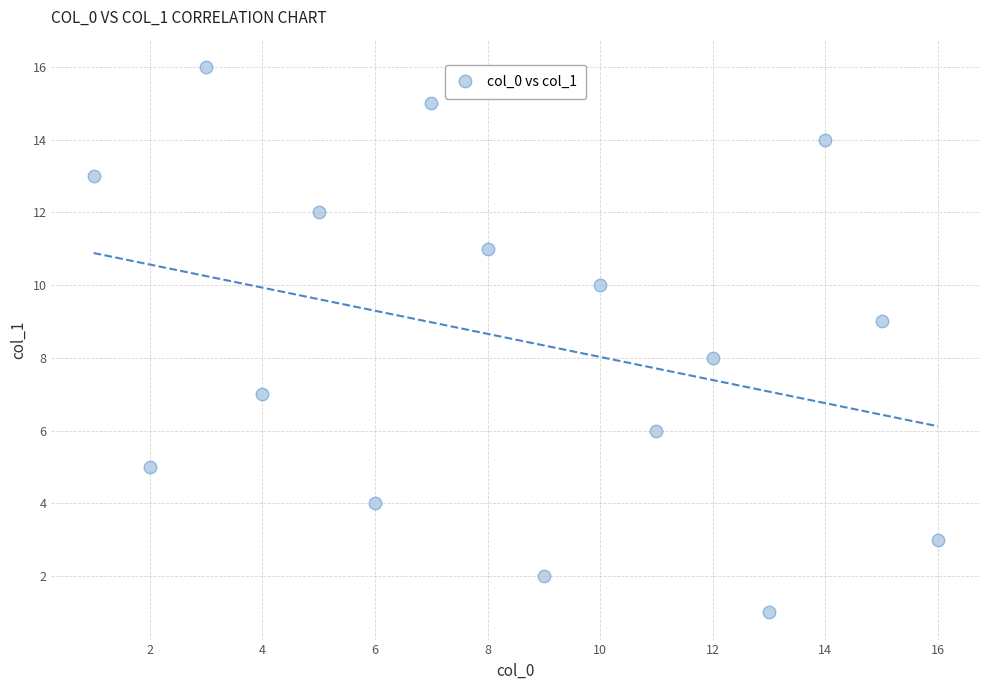

What is the range of Y values (max minus min)?

15